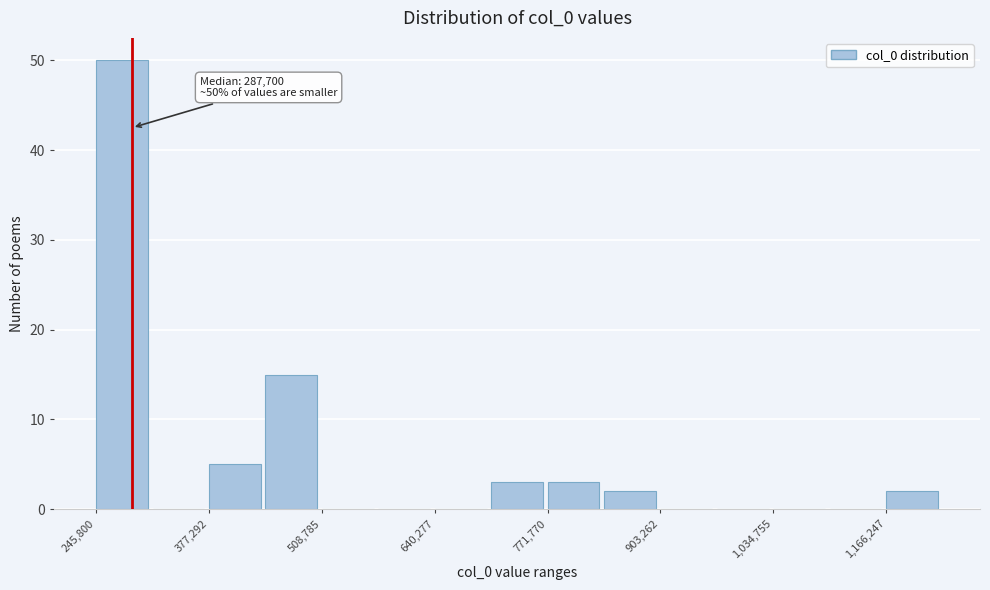

Around what value on the x-axis is the tallest bar? Give the approximate position of its centre, as read against the axis.

280000